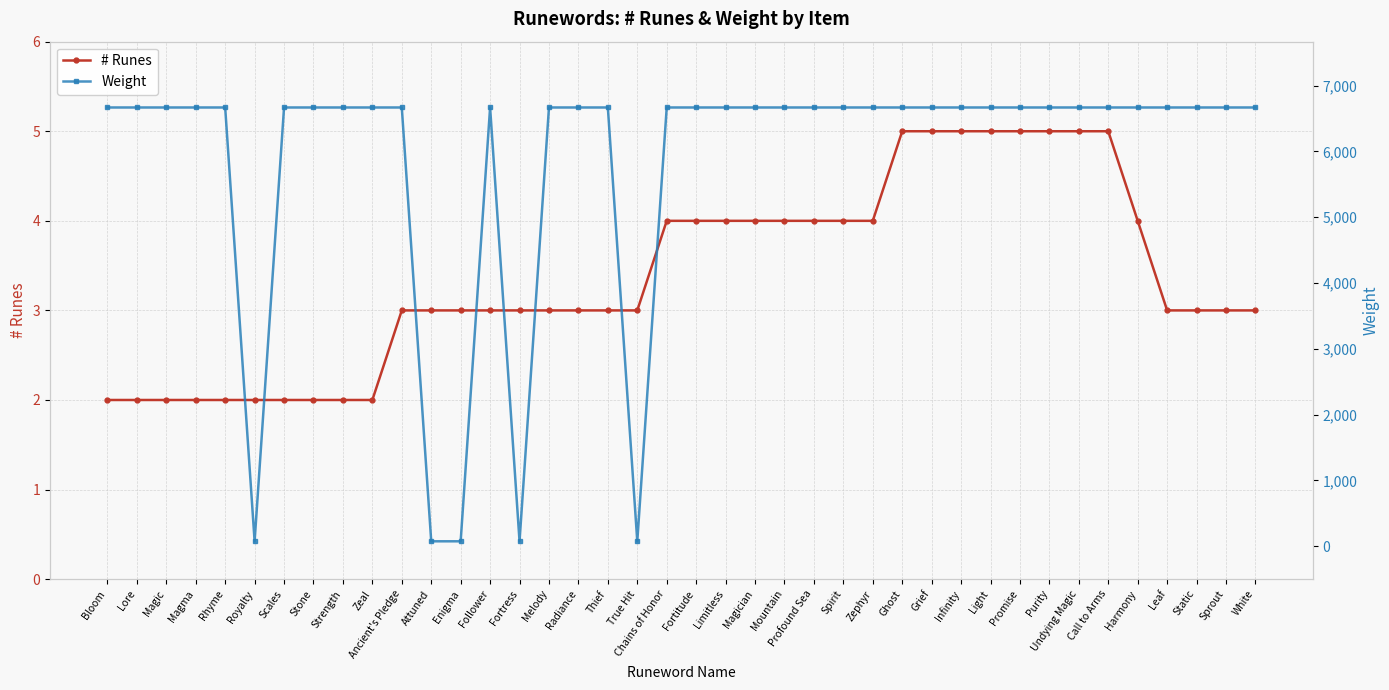

True or false: Weight has more than 1 interior local peaks.

False